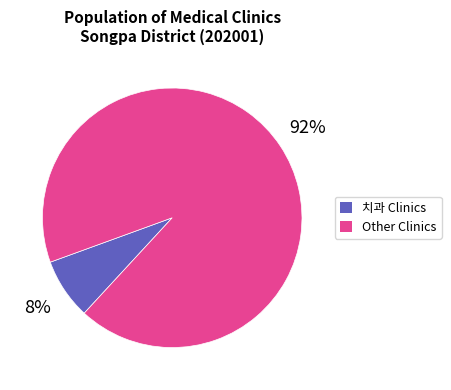

Is there a majority slice in this chart?

Yes